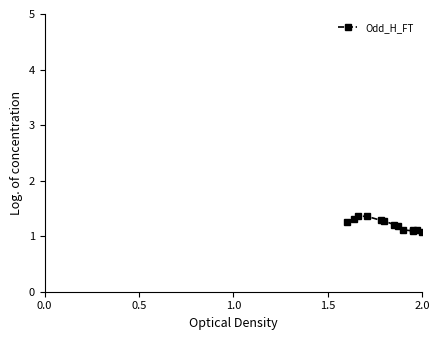

What is the maximum value shown in the chart?

1.4